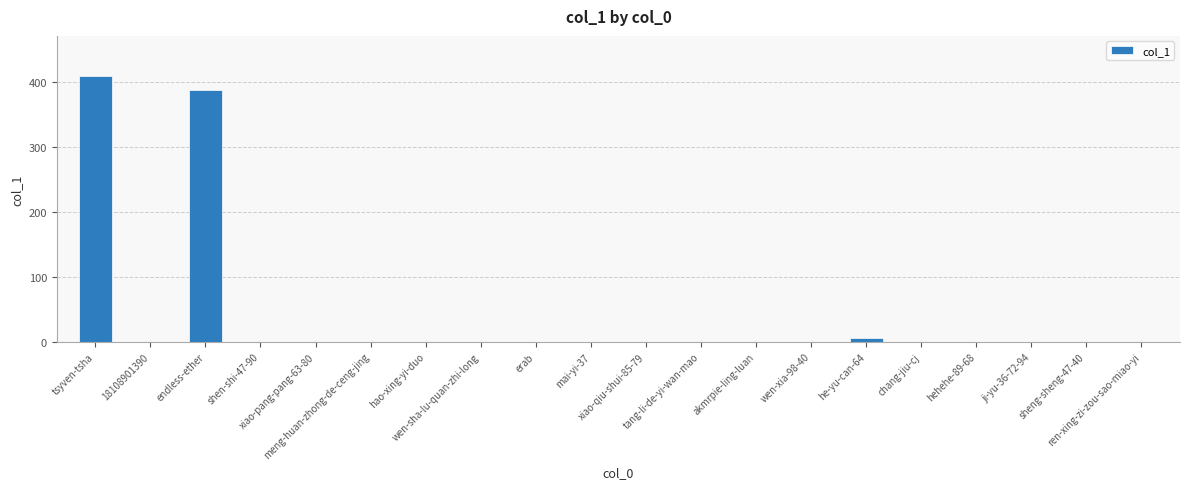

What is the sum of all values?

801